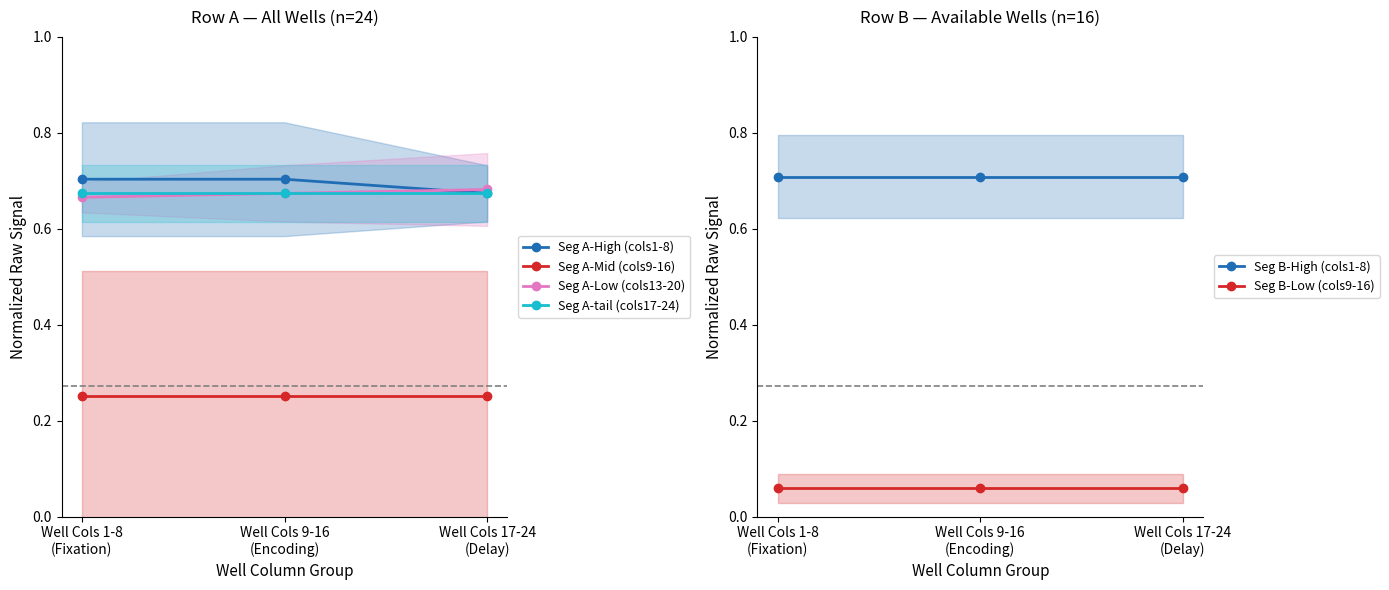

At which label is Seg A-Low (cols13-20) closest to 0?

Well Cols 1-8
(Fixation)